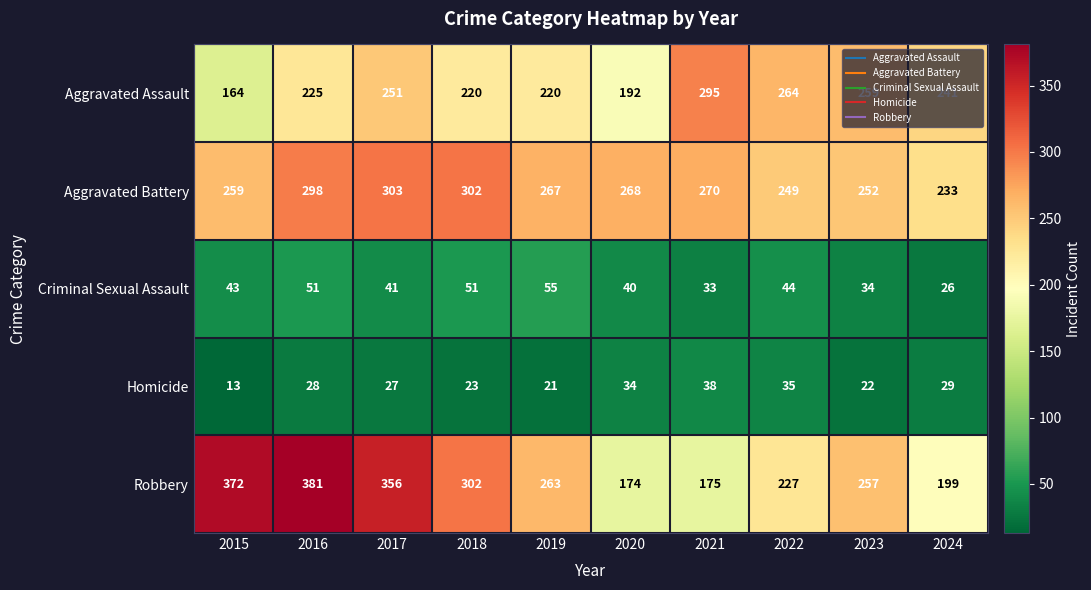

True or false: Aggravated Battery has a value of 97 at 2023.

False